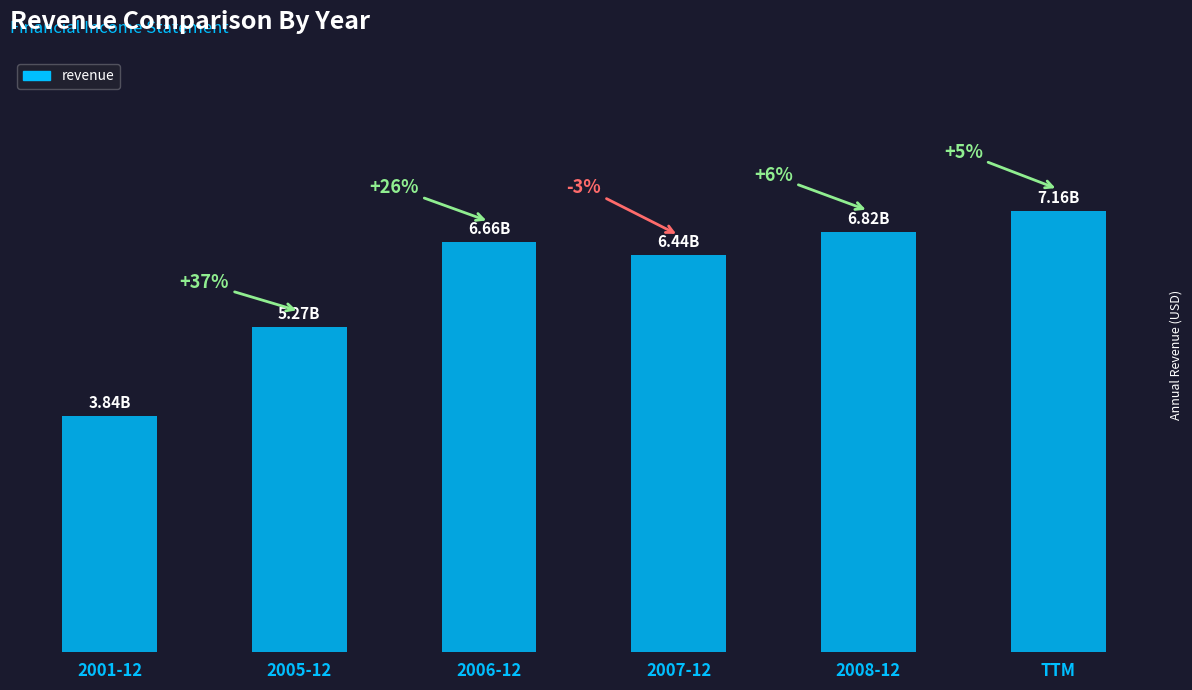

List the labels in order of value, largest first.

TTM, 2008-12, 2006-12, 2007-12, 2005-12, 2001-12